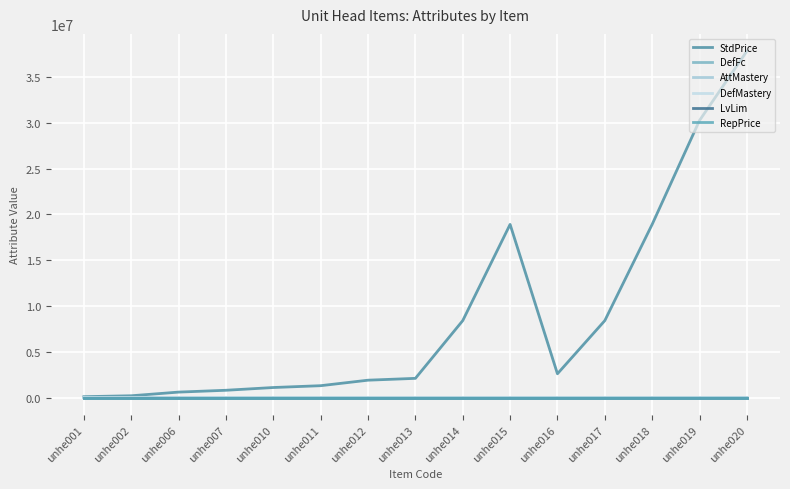

At unhe011, list the series in order from largest to smallest.

StdPrice, DefFc, AttMastery, DefMastery, LvLim, RepPrice